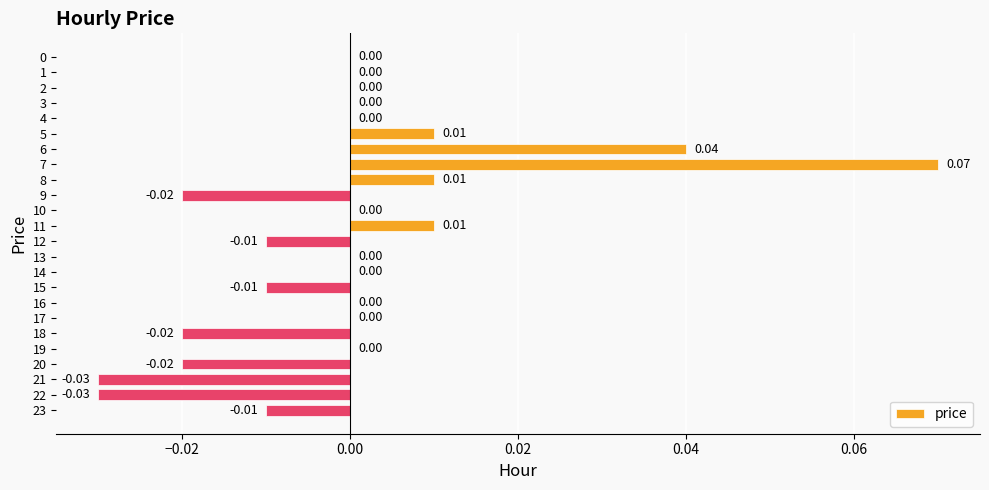

Between 10 and 6, which is larger?

6